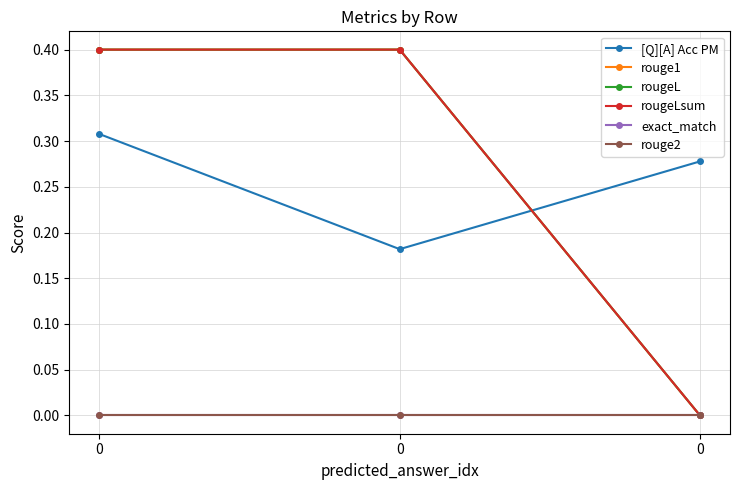

Does the chart have visible grid lines?

Yes